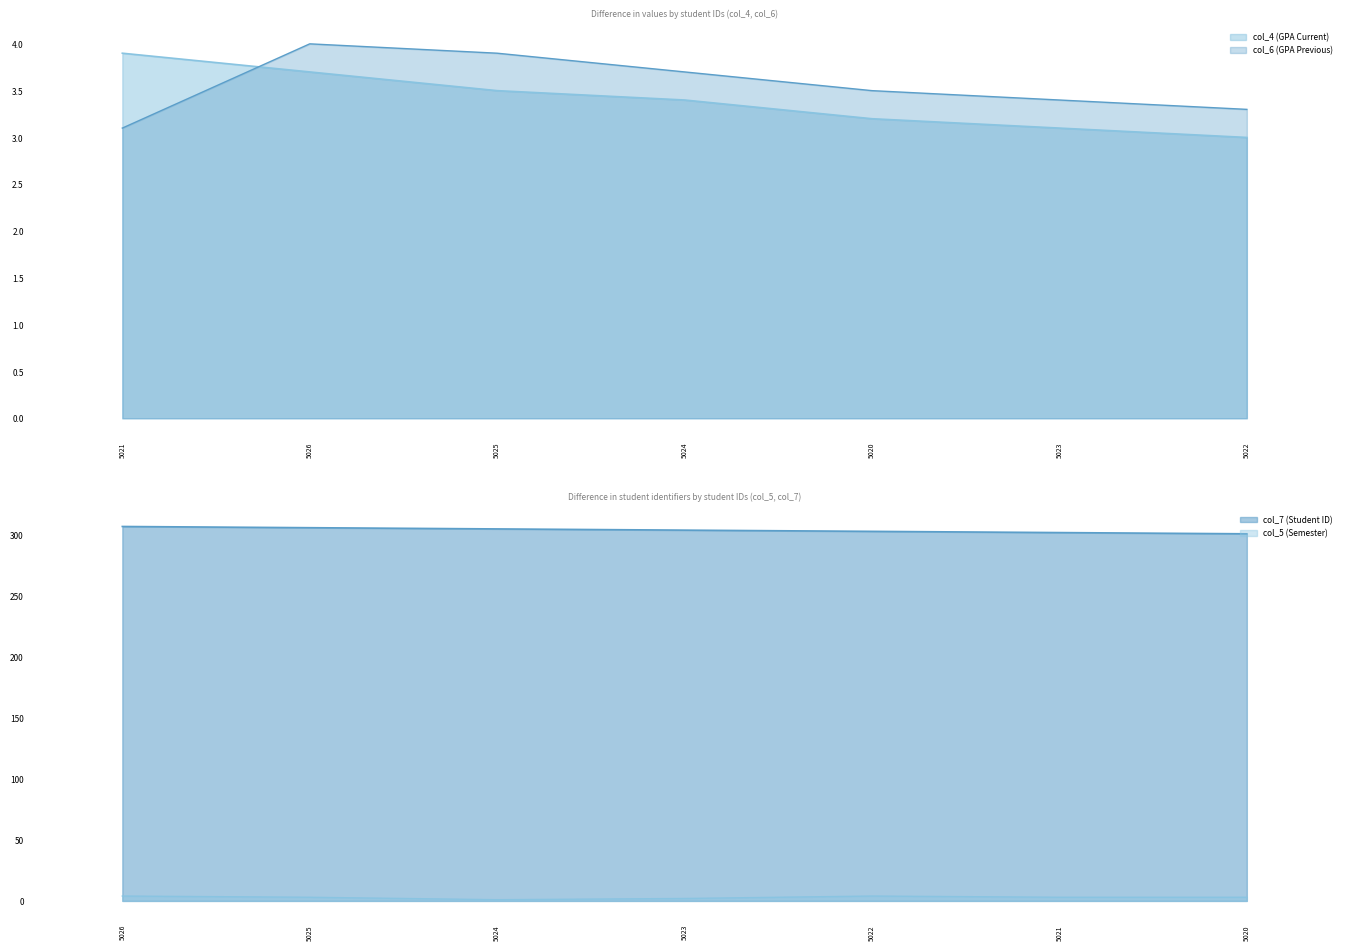

Rank the categories by col_4 (GPA Current) value from lowest to highest.

5022, 5023, 5020, 5024, 5025, 5026, 5021